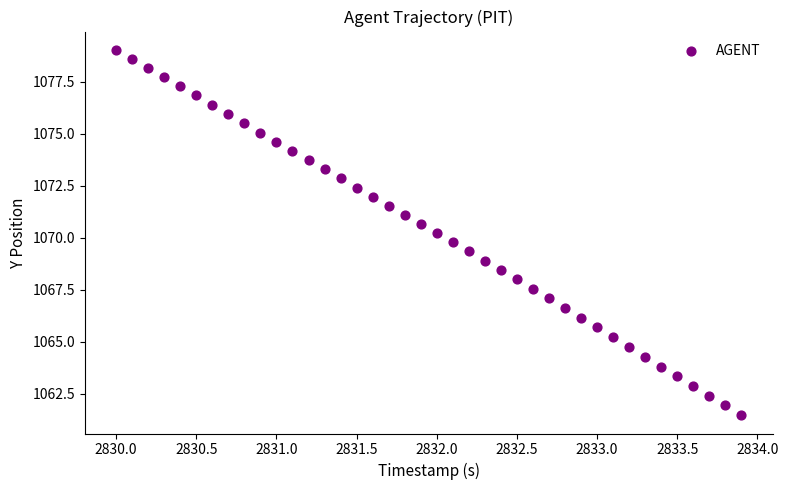

What is the range of Y values (max minus min)?

17.6